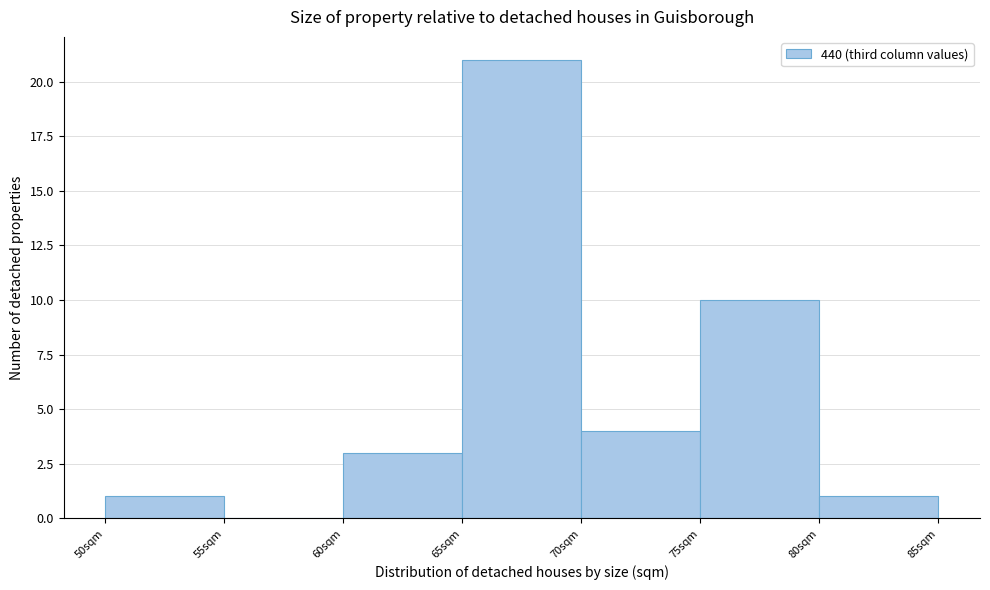

What is the height of the bar covering 50 to 55 on the x-axis? The values are not printed on the chart, so give them approximately, as read against the axis.

1